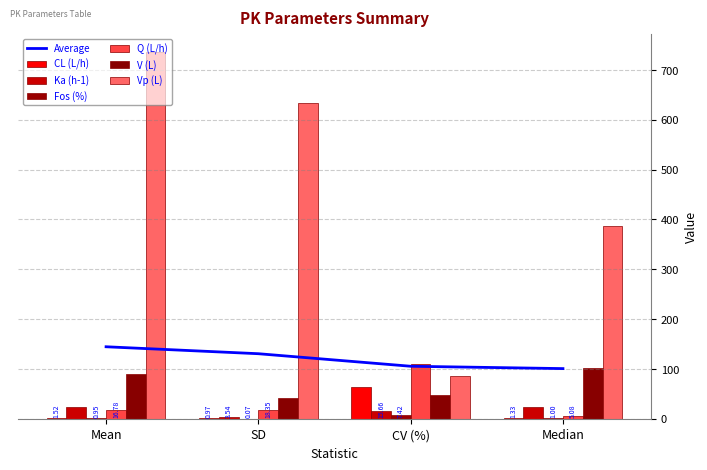

What is the difference between the highest and lowest values at Mean?

734.3